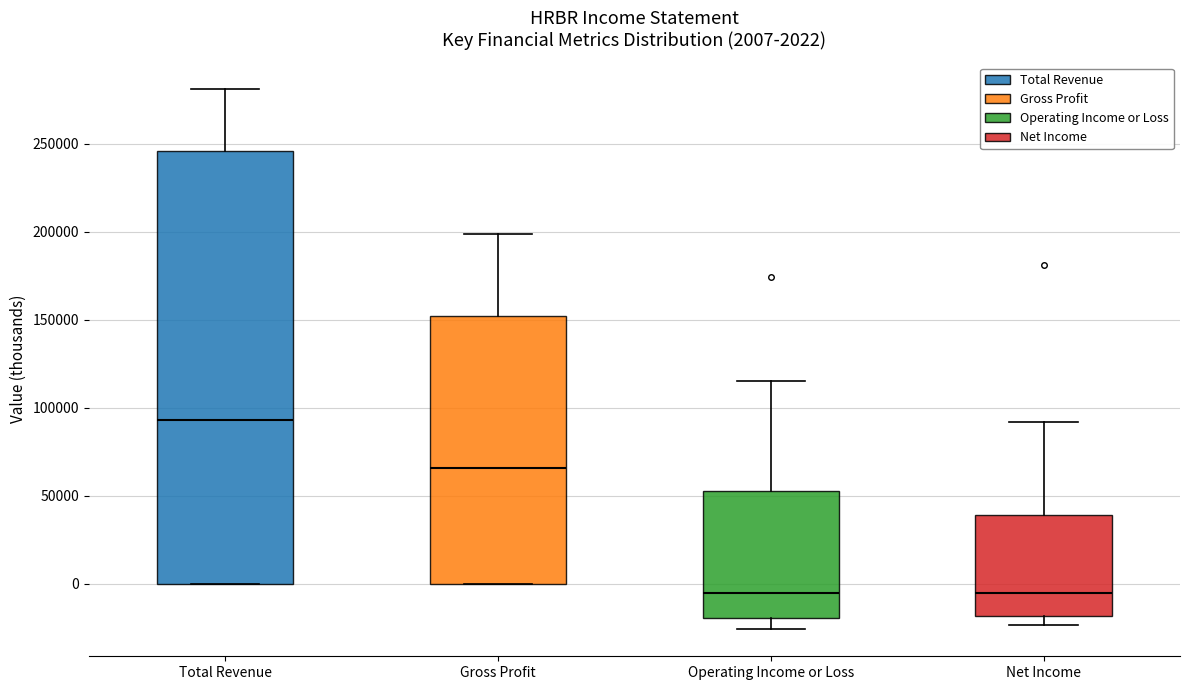

Which box is the tallest, from its lower edge to its upper edge?

Total Revenue